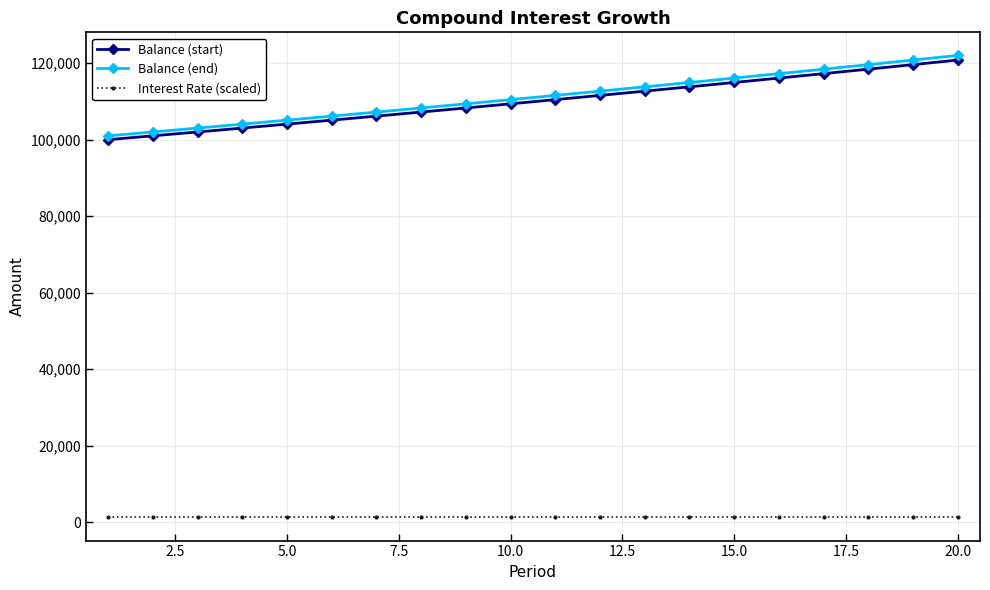

What is the average value of the Balance (start) series?

110095.0